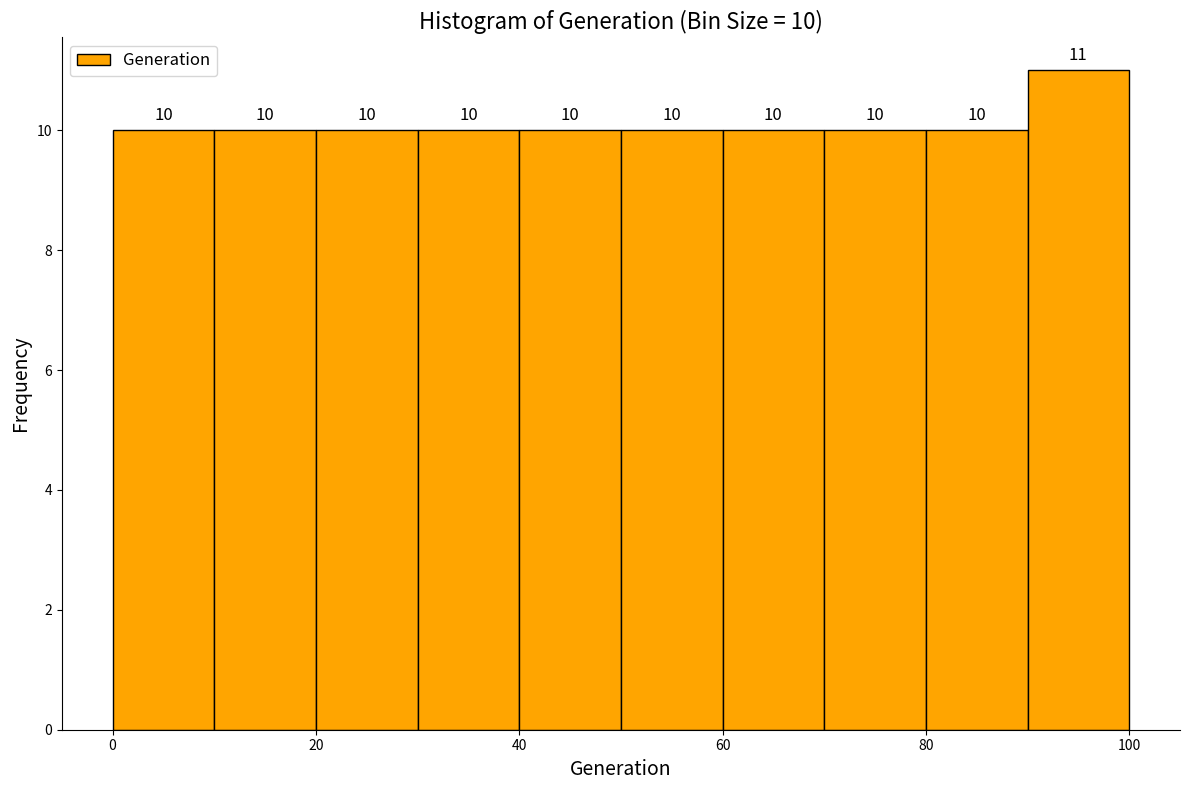

Which range on the x-axis has the tallest bar?

90 to 100